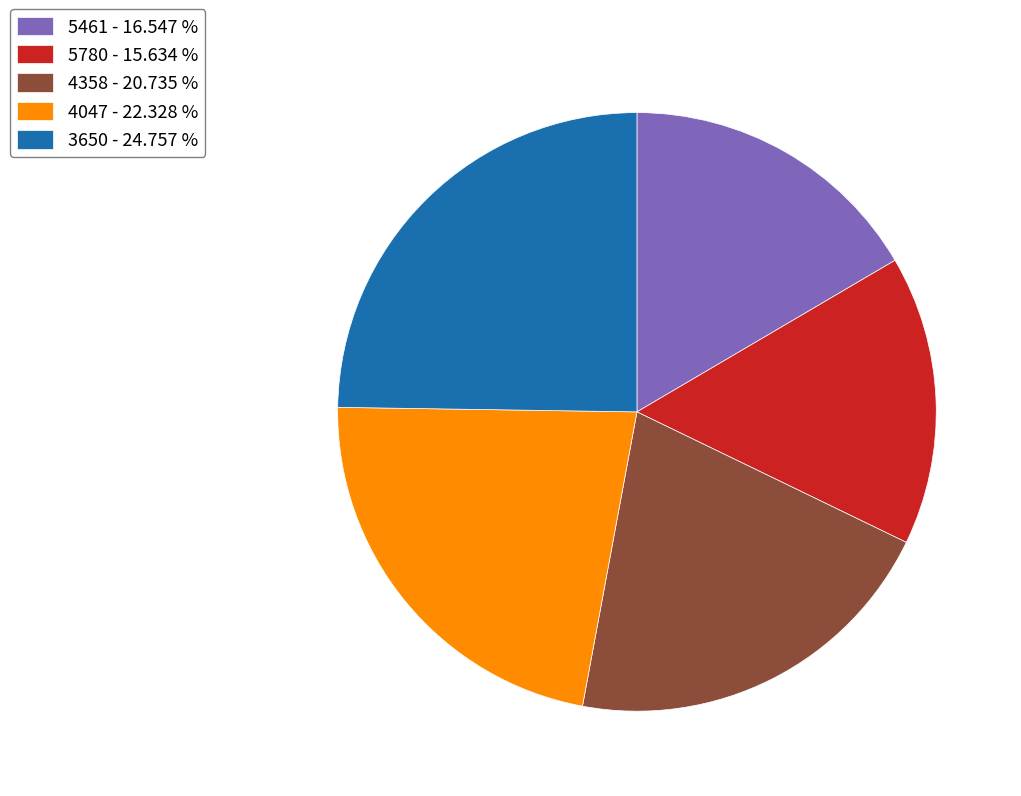

What is the largest slice in the pie chart?

3650